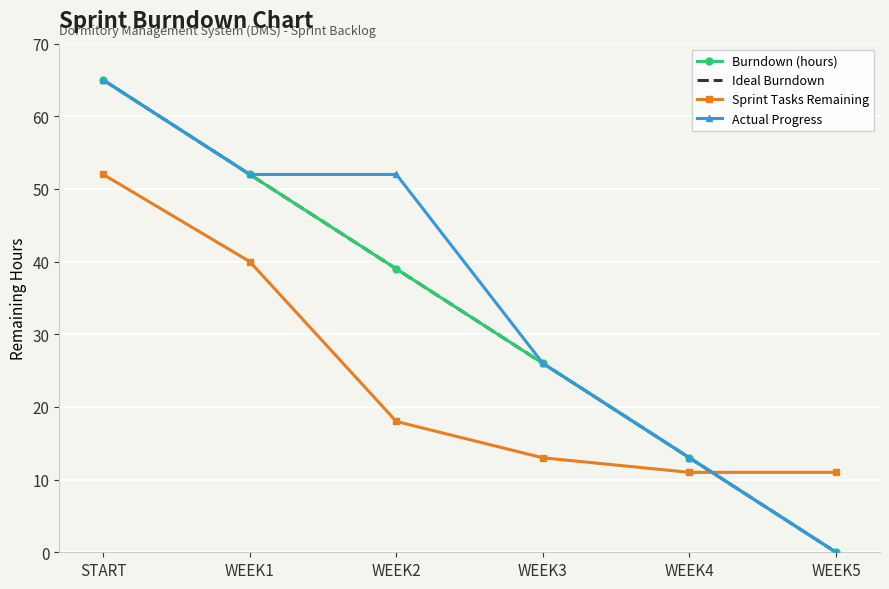

How many distinct data groups are displayed?

4